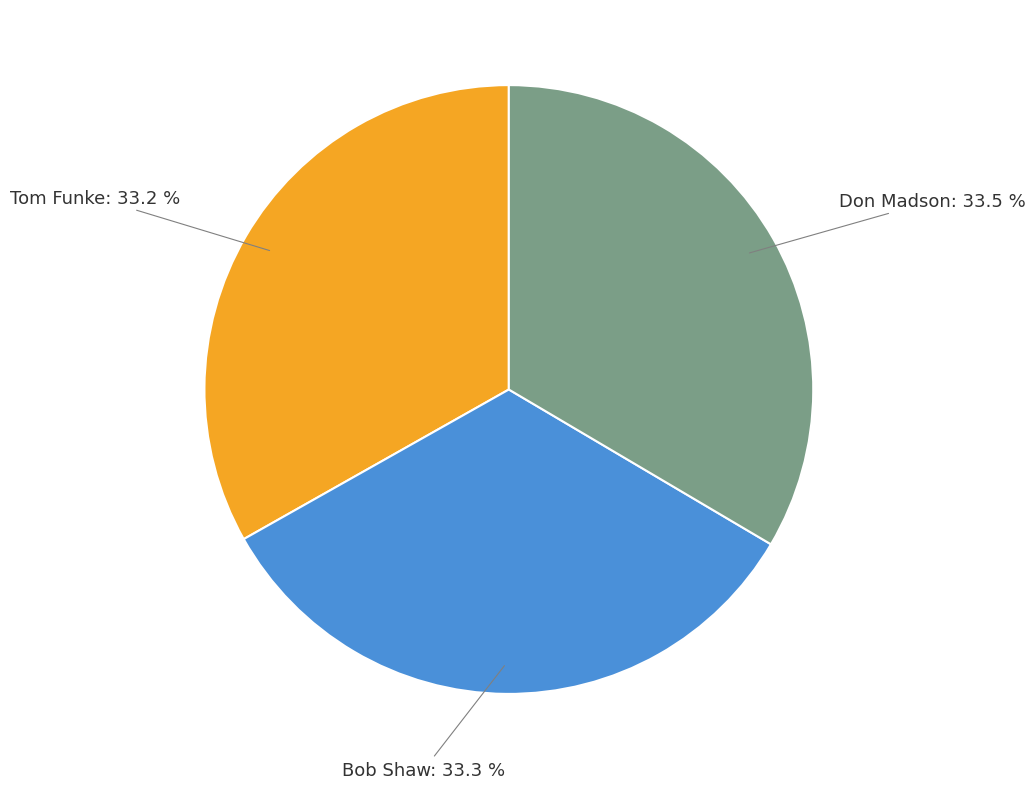

Is there a majority slice in this chart?

No